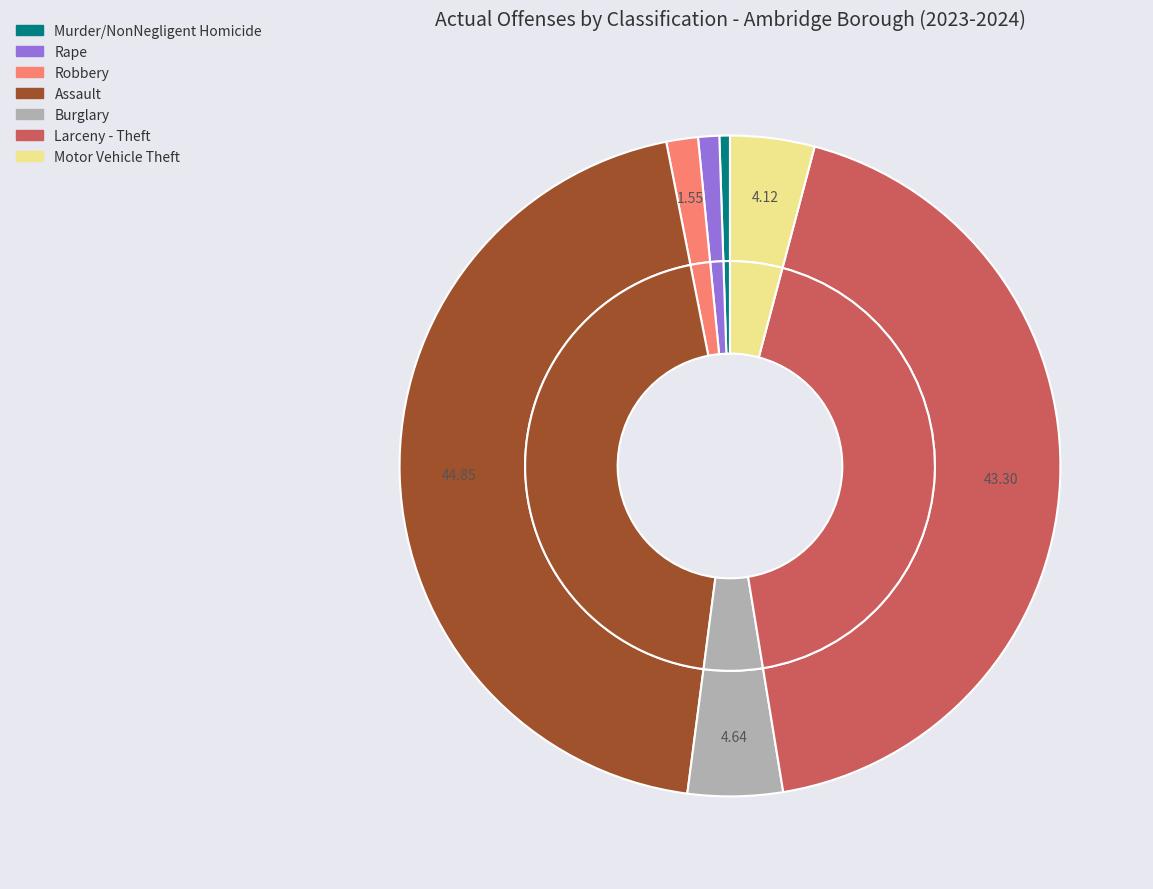

Which has a higher value, Burglary or Assault?

Assault